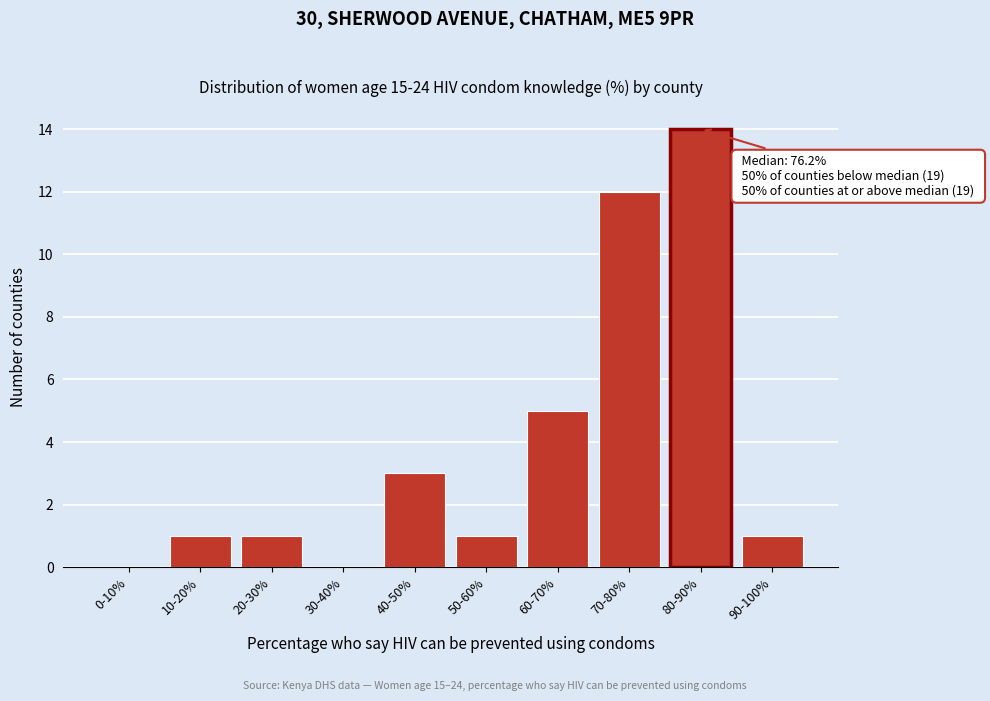

Reading right to left, list all the values displayed in this chart.

90-100%=1	80-90%=14	70-80%=12	60-70%=5	50-60%=1	40-50%=3	30-40%=0	20-30%=1	10-20%=1	0-10%=0